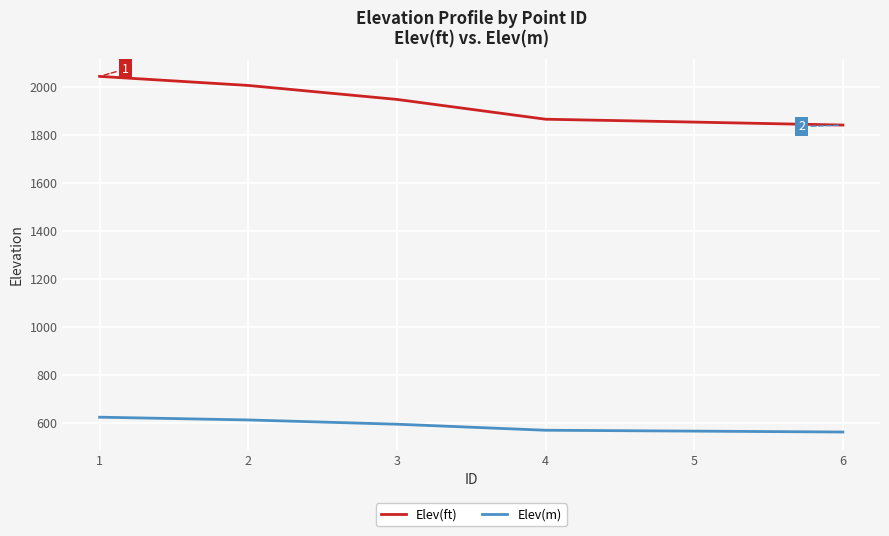

Count the number of data series in this chart.

2